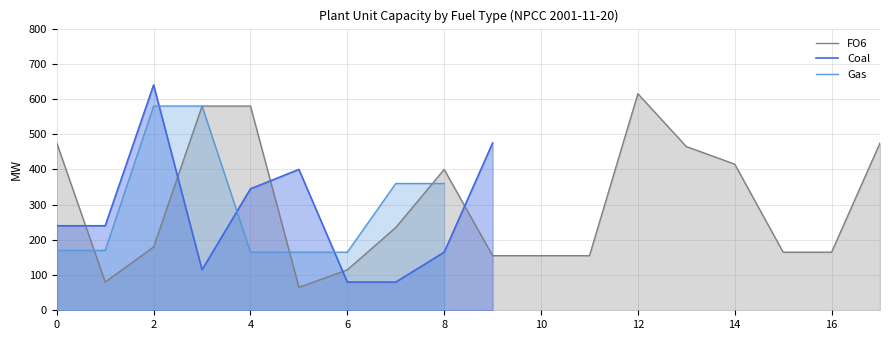

What is the lowest value of the Coal series?

80.0